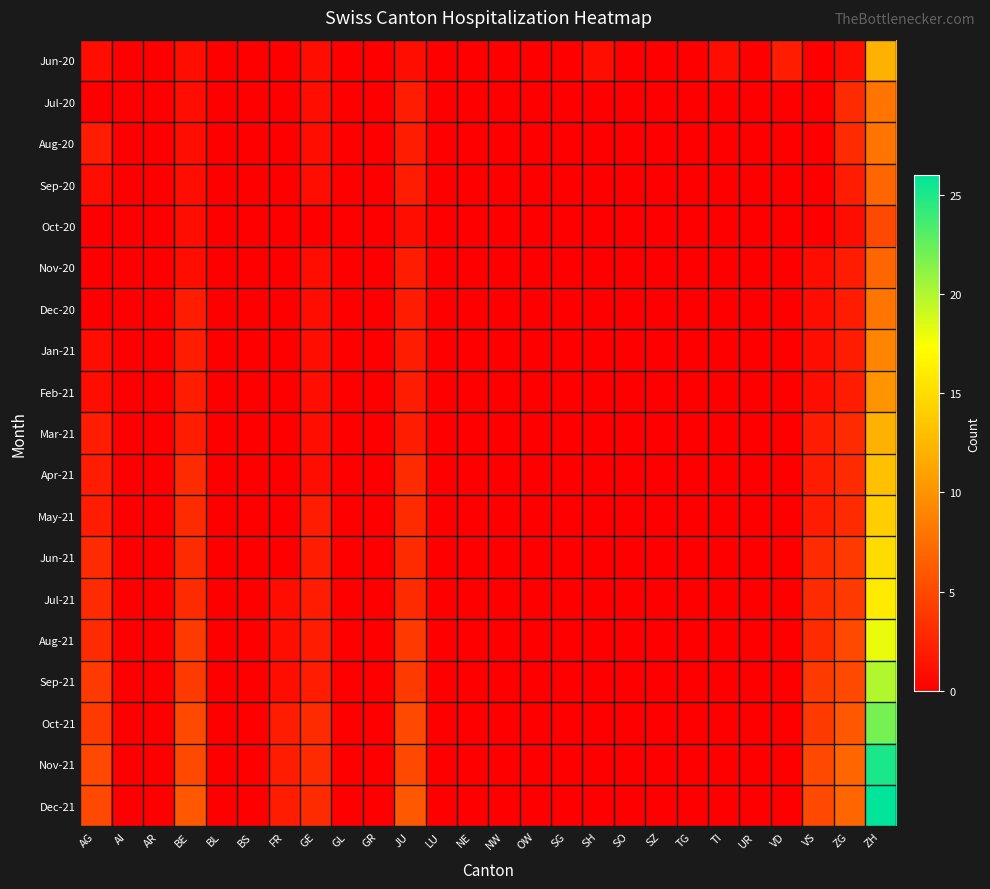

Between ZH and TI, which is larger?

ZH